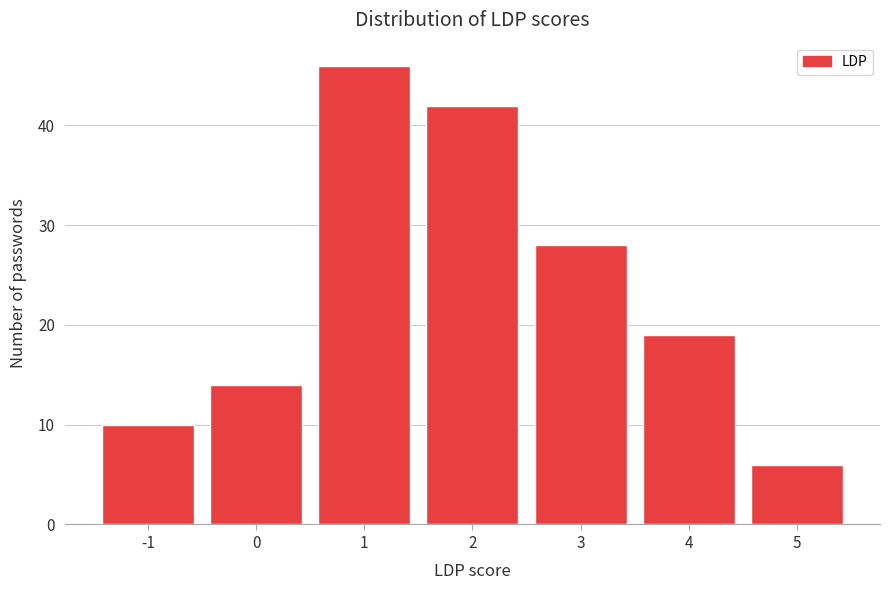

What is the height of the bar covering 2.5 to 3.5 on the x-axis? The values are not printed on the chart, so give them approximately, as read against the axis.

28